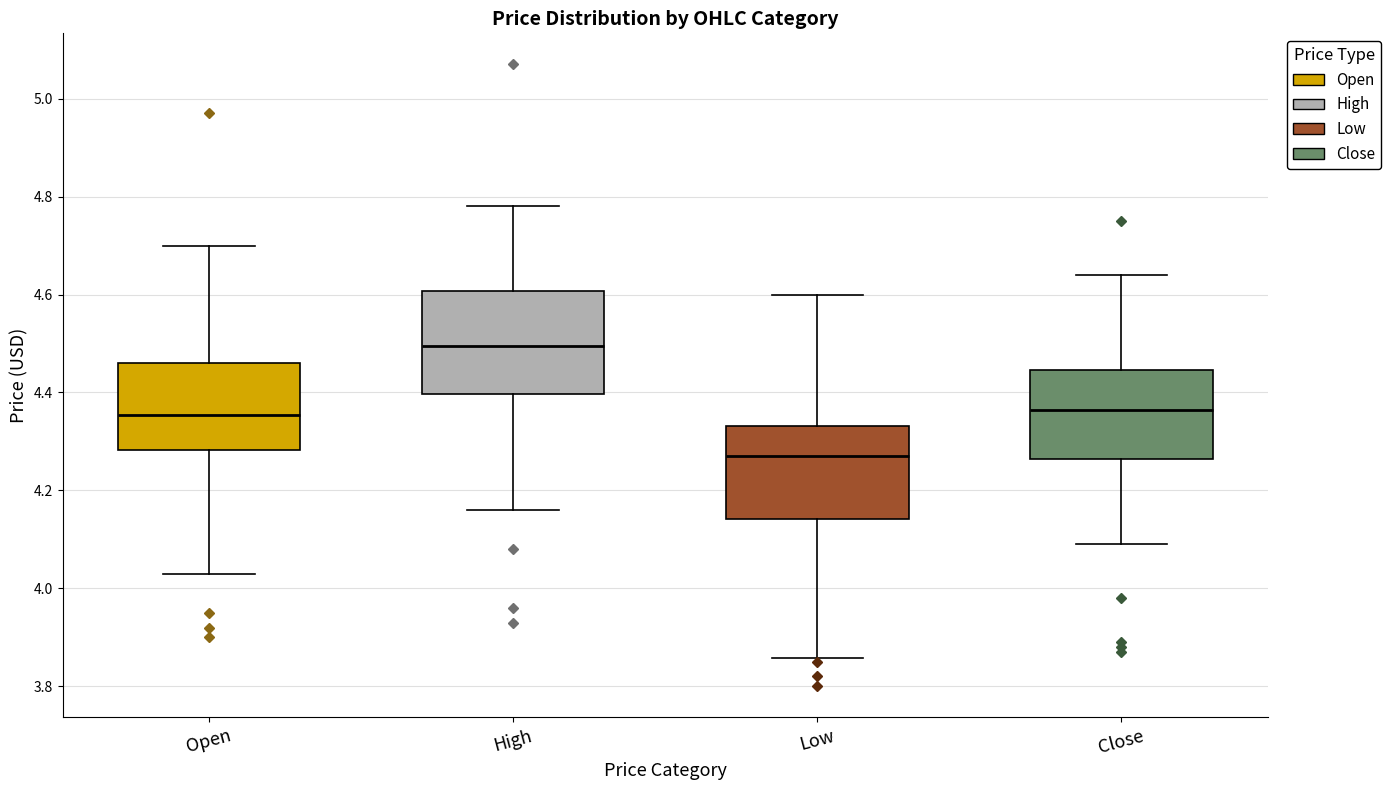

Reading left to right, read every box against the y-axis: the position of its median line, the range the box covers, and the ends of its whiskers. The values are not printed on the chart, so give them approximately, as read against the axis.

Open: median 4.36, box 4.28 to 4.46, whiskers 4.04 to 4.70
High: median 4.50, box 4.40 to 4.60, whiskers 4.16 to 4.78
Low: median 4.28, box 4.14 to 4.34, whiskers 3.86 to 4.60
Close: median 4.36, box 4.26 to 4.44, whiskers 4.10 to 4.64